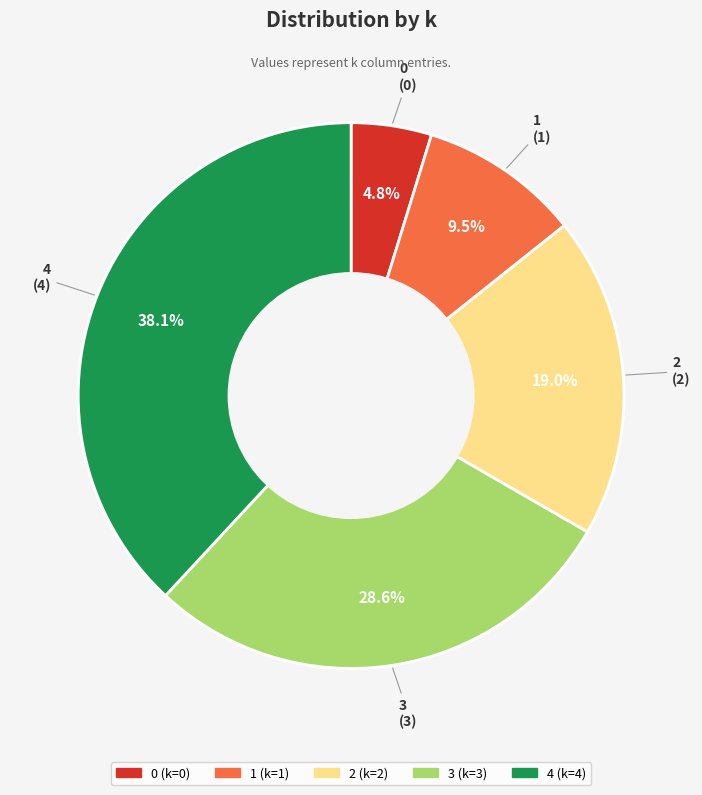

Rank the categories by value from lowest to highest.

0, 1, 2, 3, 4